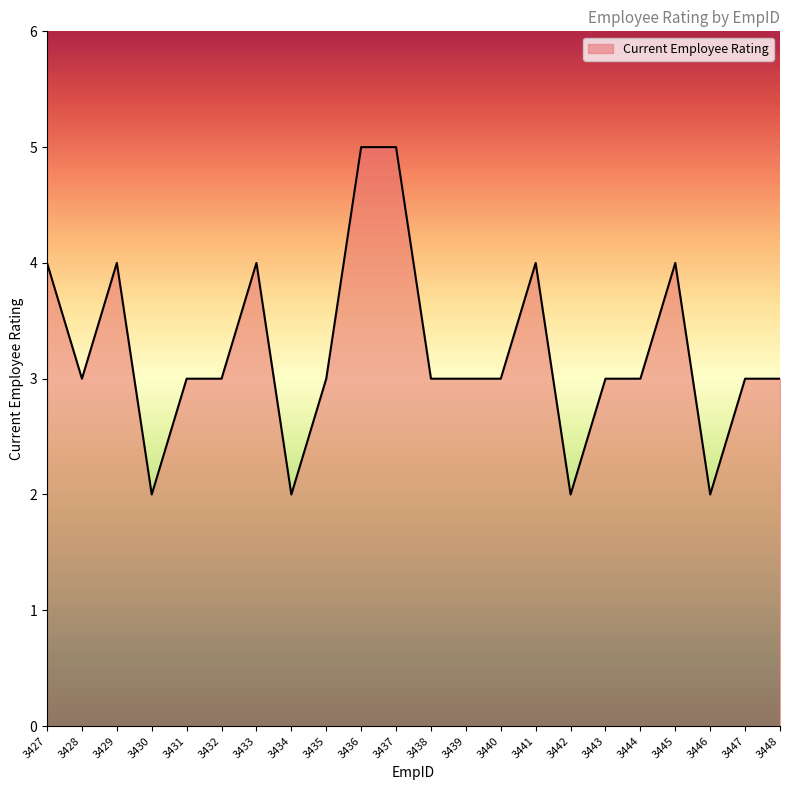

What is the difference between the maximum and minimum values?

3